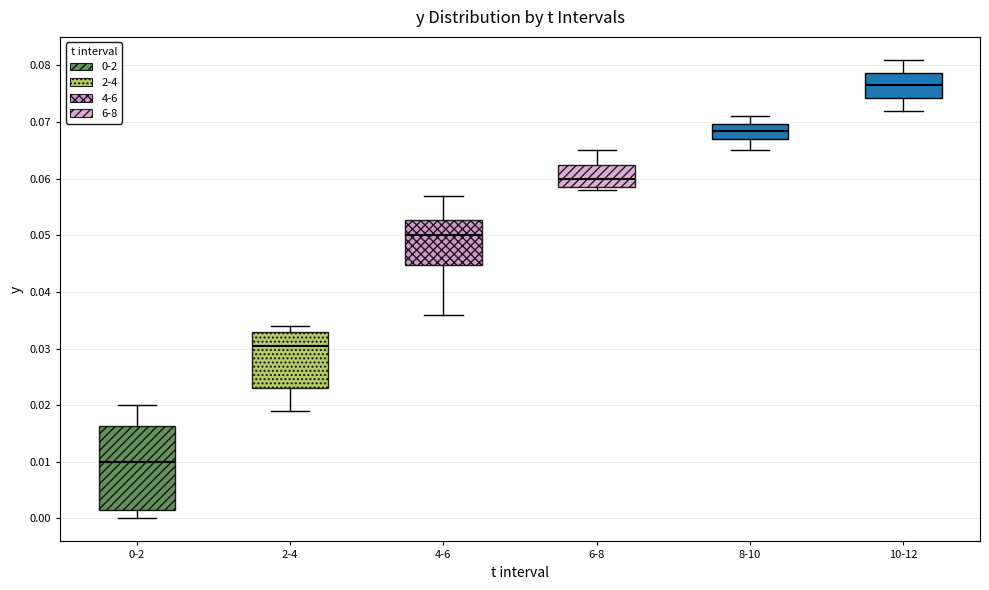

Where does the median line of the box for 6-8 sit on the y-axis? The values are not printed on the chart, so give them approximately, as read against the axis.

0.060